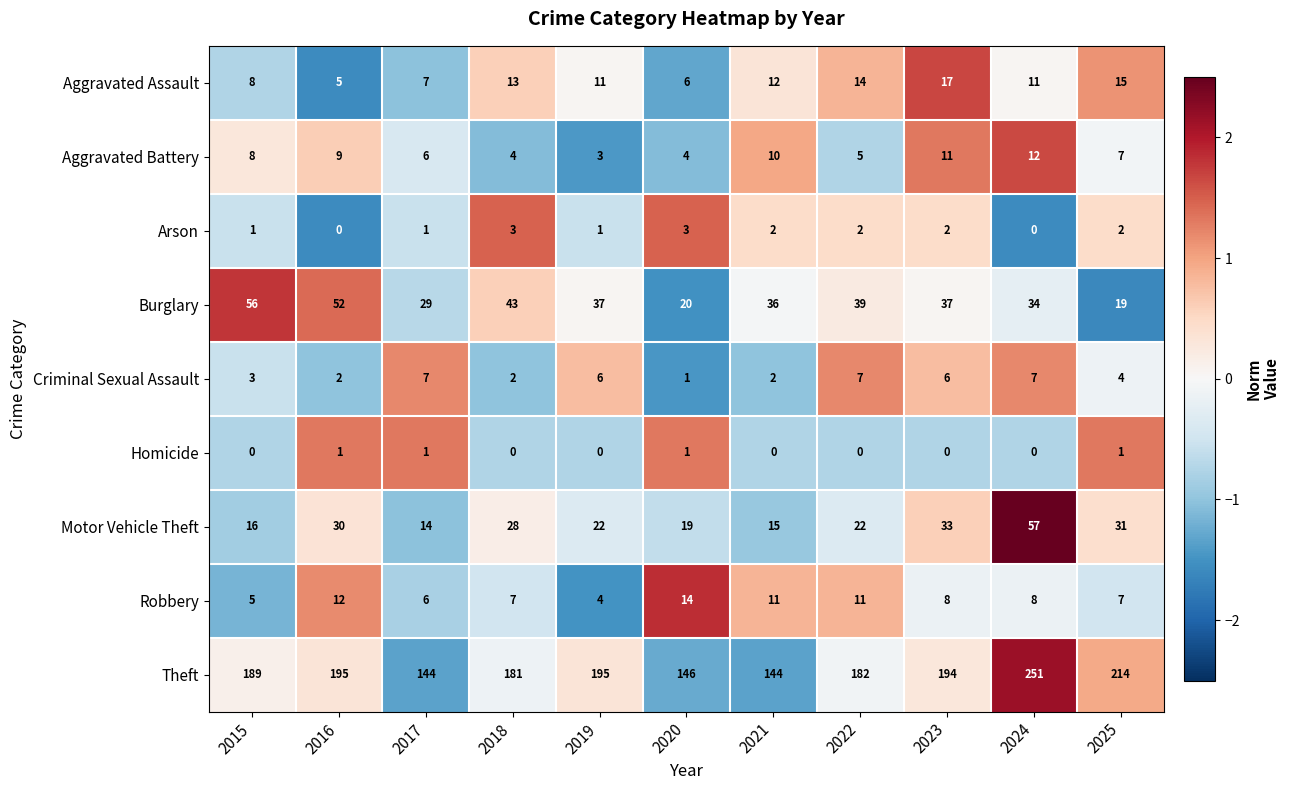

The value of Aggravated Battery at 2015 is 11. True or false?

False